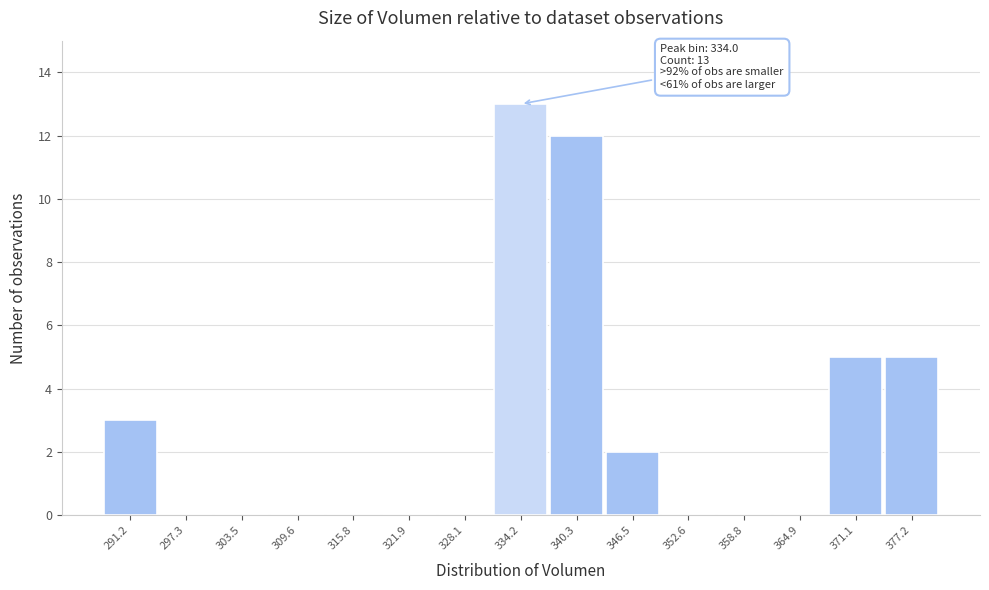

Which range on the x-axis has the tallest bar?

331 to 337